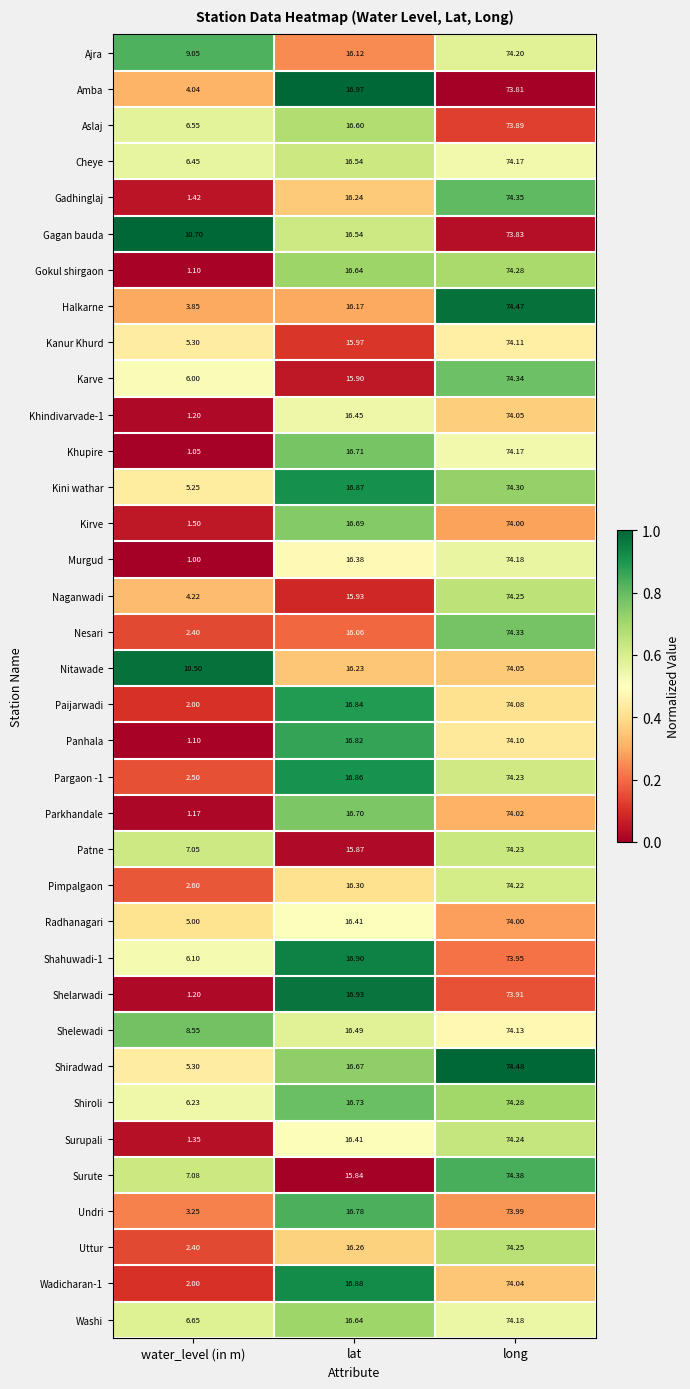

At which category is the sum across all series the highest?

long